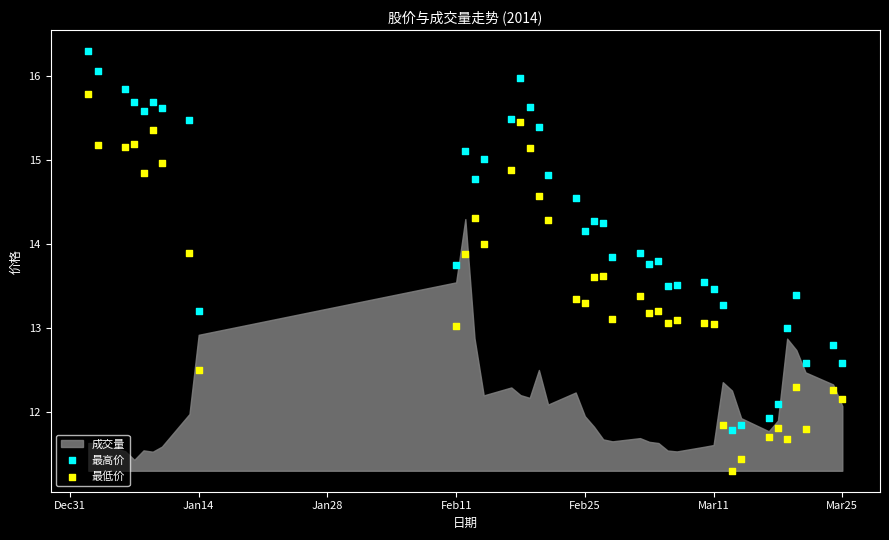

Which series contains the lowest Y value?

最低价